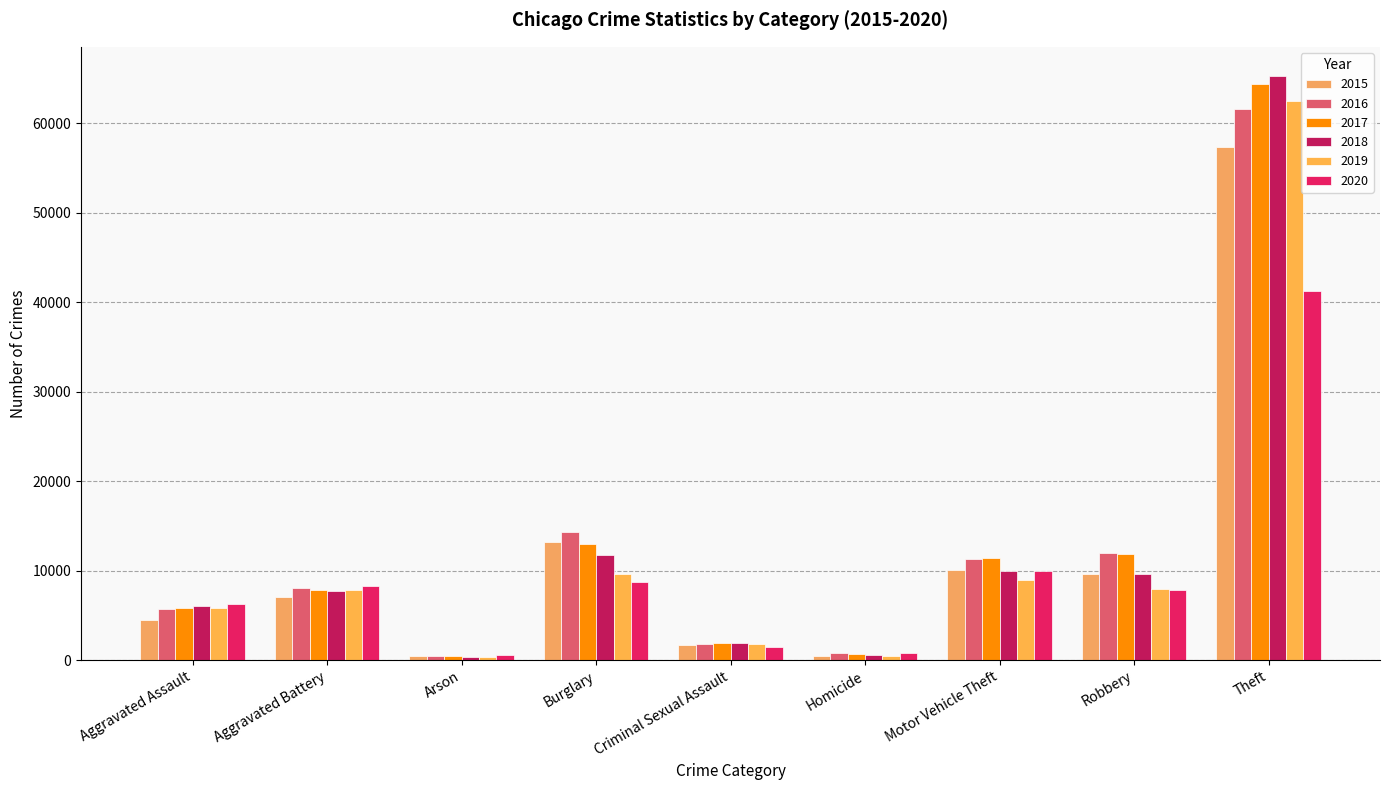

True or false: 2017 has a value of 2249 at Aggravated Assault.

False